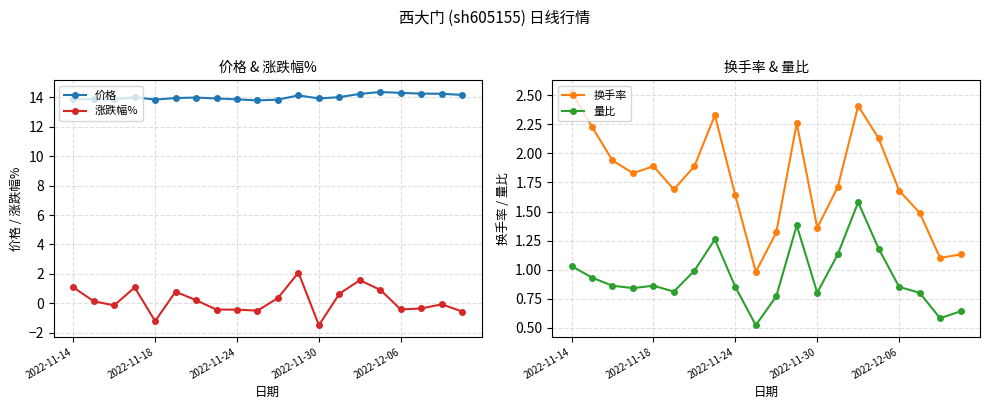

True or false: 涨跌幅% has more than 1 interior local peaks.

True